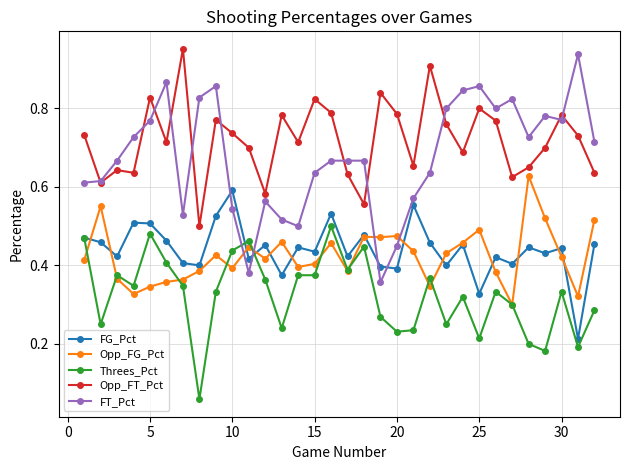

True or false: FG_Pct and Opp_FT_Pct intersect in this chart.

False